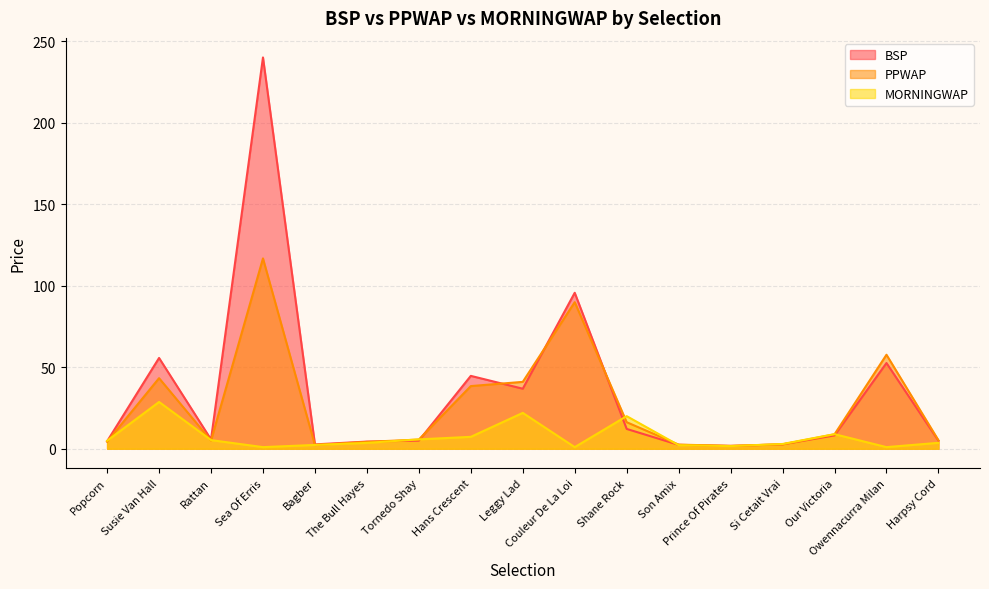

What is the total value across all series at Sea Of Erris?

357.8